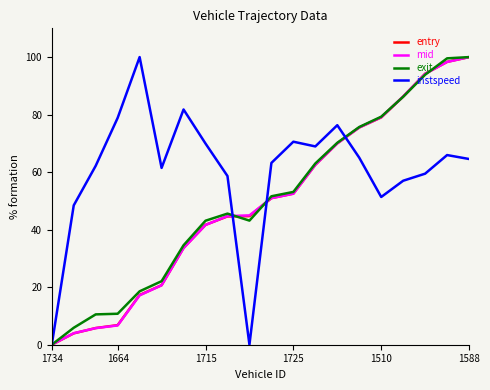

What is the maximum value for entry?

100.0